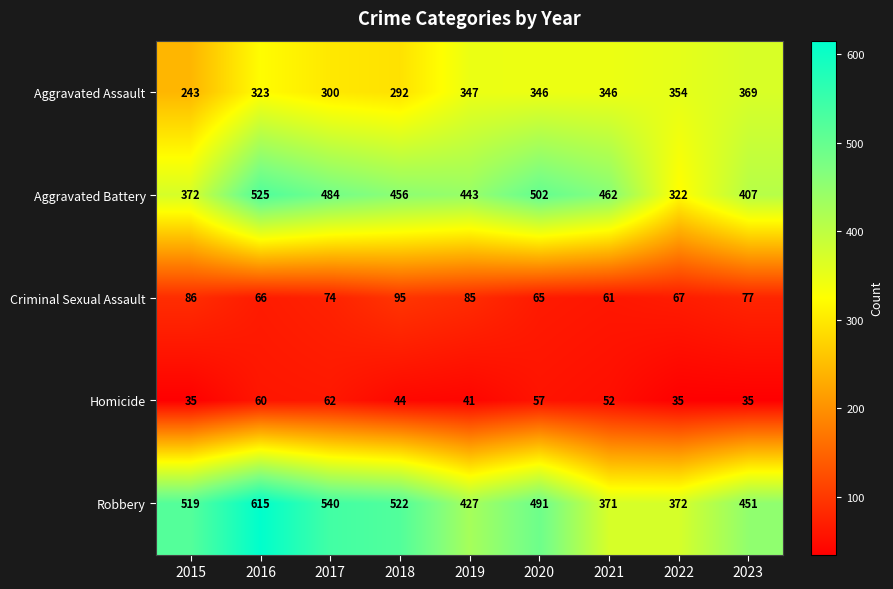

What is the maximum value for Aggravated Battery?

525